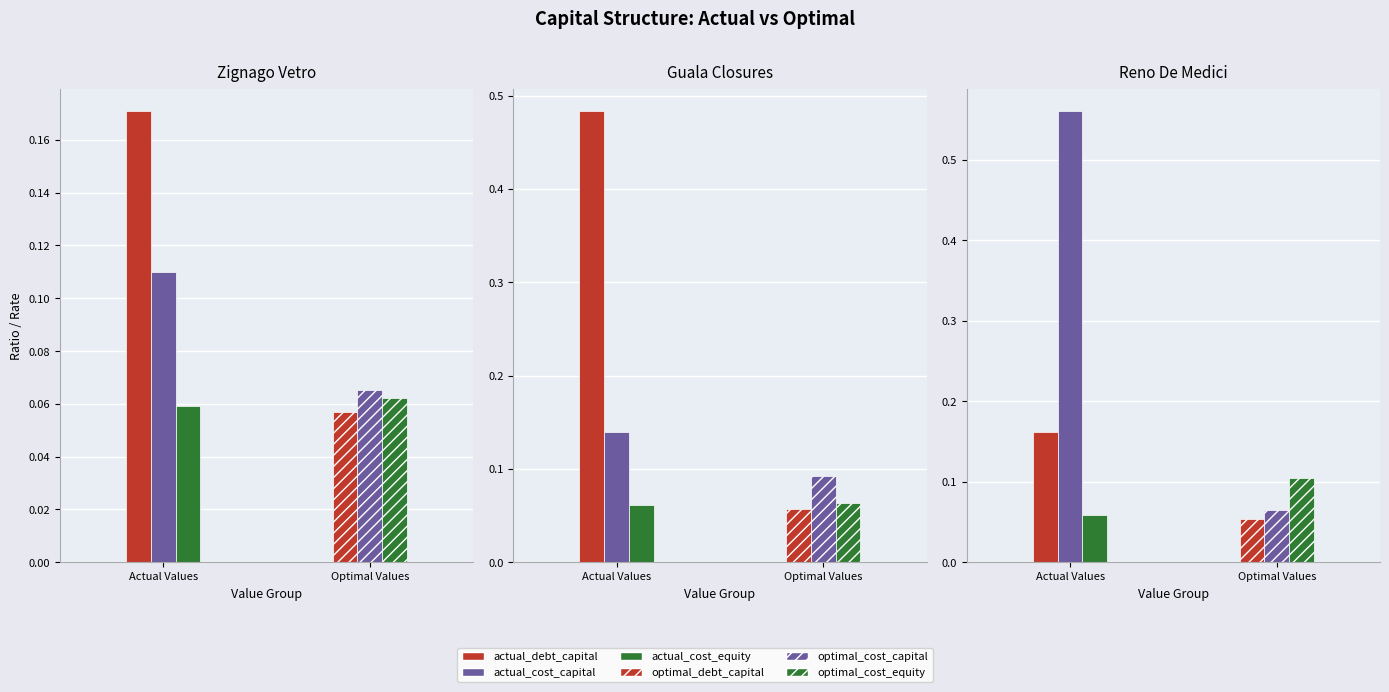

What is the minimum value for optimal_debt_capital?

0.1